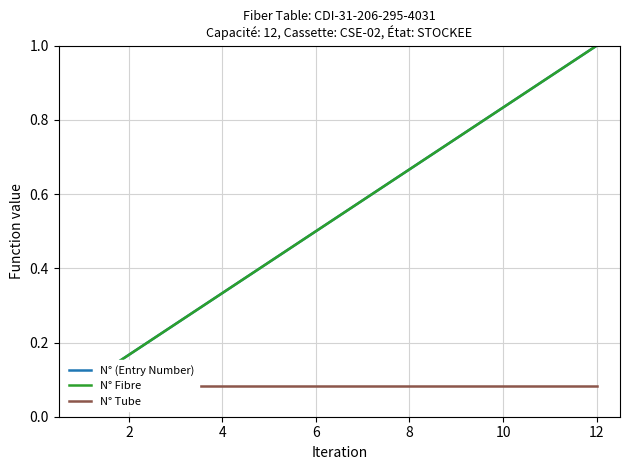

Count the number of data series in this chart.

3